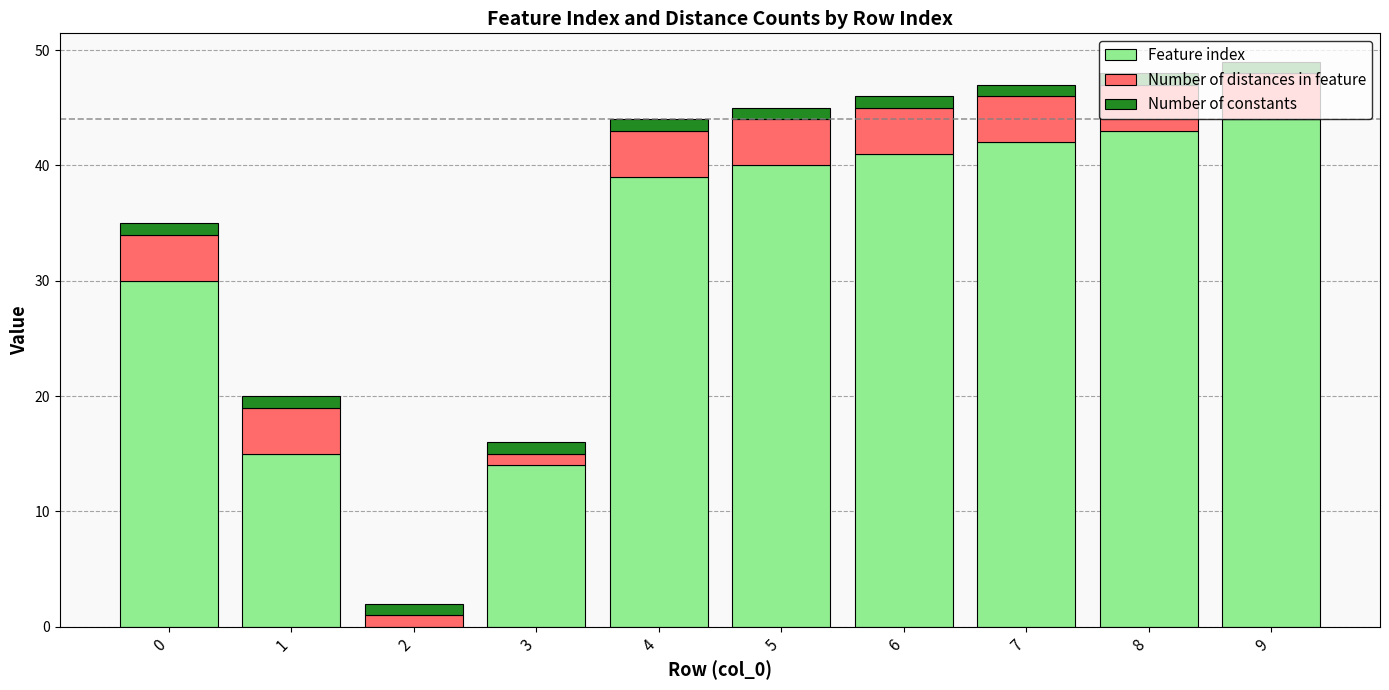

What is the sum of all Feature index values?

308